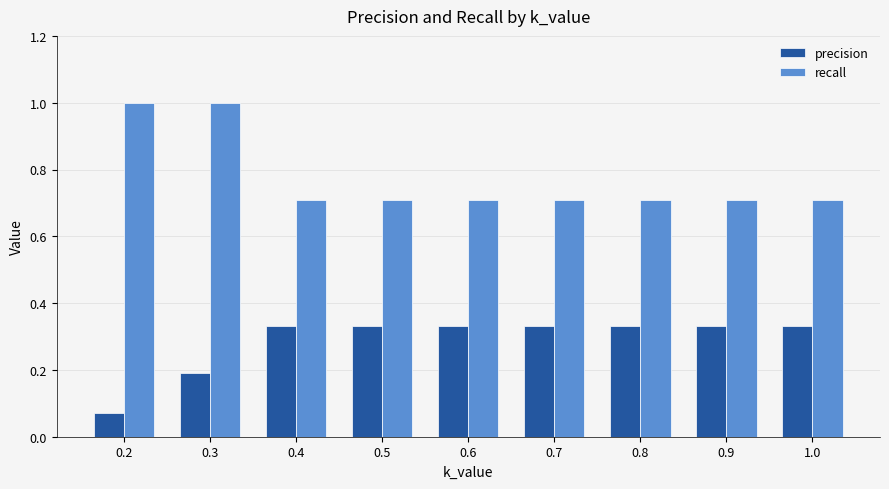

At 0.8, list the series in order from smallest to largest.

precision, recall